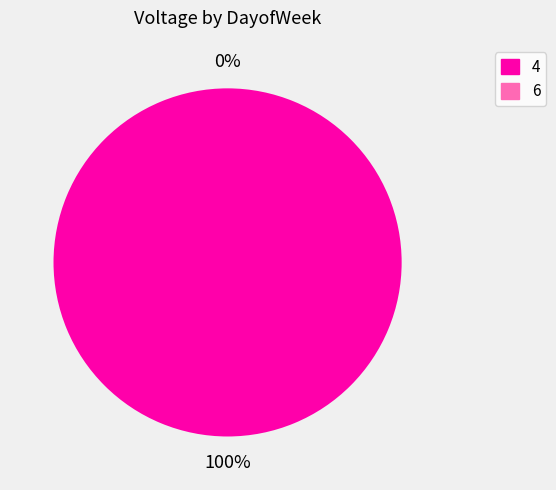

To the nearest percent, what is the average slice percentage?

50%